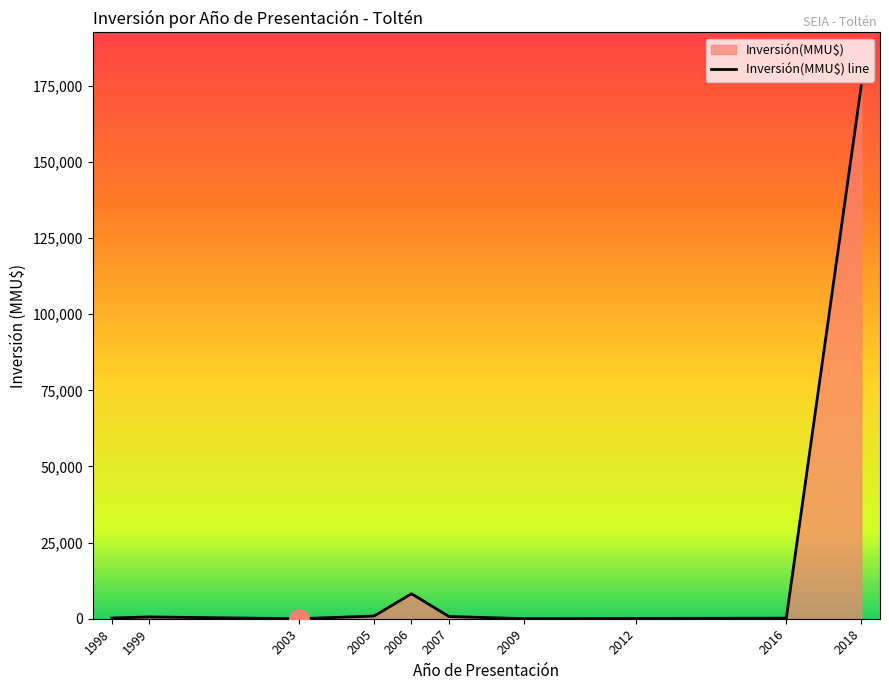

What is the greatest value displayed?

175000